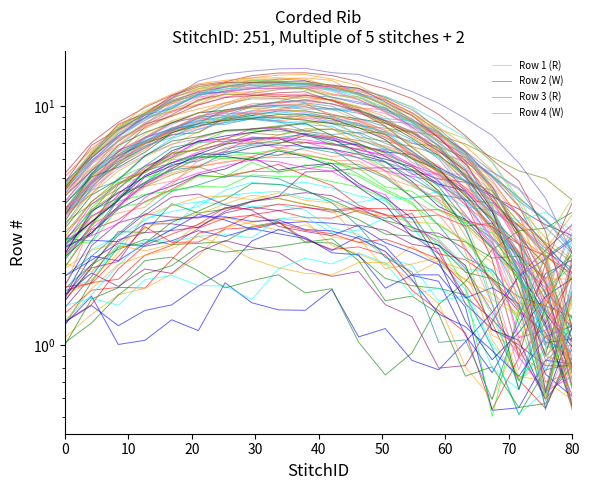

How many values in the Row 1 (R) series exceed 3?

11